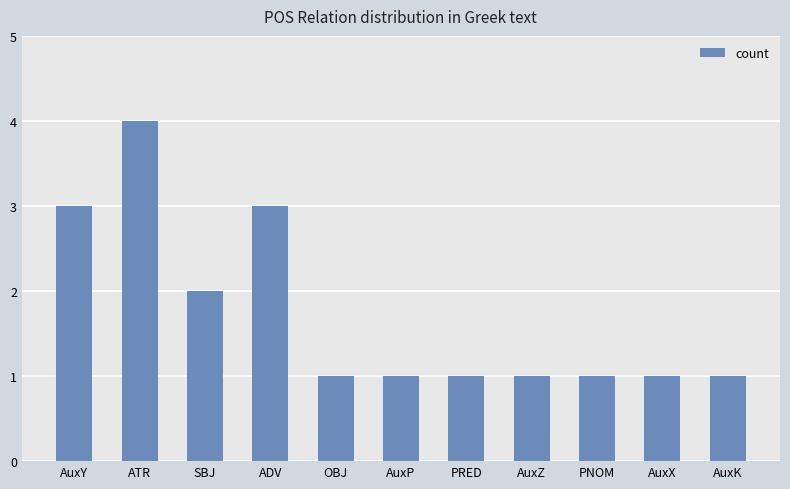

What position from the right is AuxX?

2